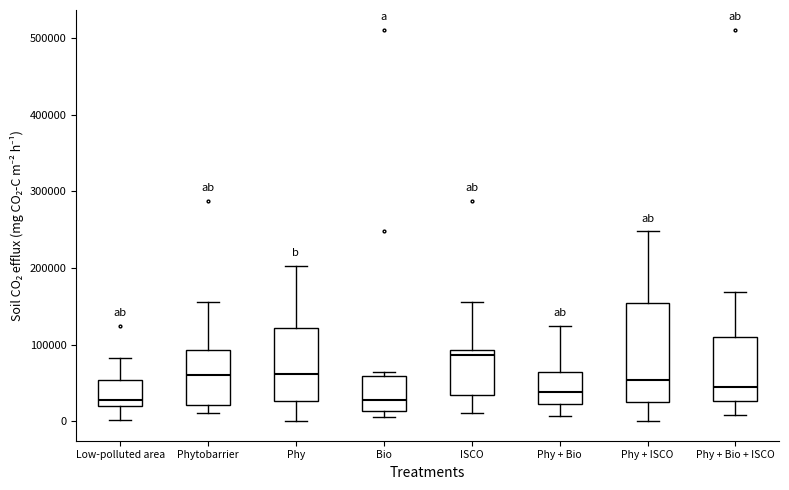

Reading left to right, read every box against the y-axis: the position of its median line, the range the box covers, and the ends of its whiskers. The values are not printed on the chart, so give them approximately, as read against the axis.

Low-polluted area: median 30000, box 20000 to 50000, whiskers 0 to 80000
Phytobarrier: median 60000, box 20000 to 90000, whiskers 10000 to 160000
Phy: median 60000, box 30000 to 120000, whiskers 0 to 200000
Bio: median 30000, box 10000 to 60000, whiskers 10000 (just below the box's lower edge) to 60000 (just above the box's upper edge)
ISCO: median 90000 (just below the box's upper edge), box 30000 to 90000, whiskers 10000 to 160000
Phy + Bio: median 40000, box 20000 to 60000, whiskers 10000 to 120000
Phy + ISCO: median 50000, box 20000 to 150000, whiskers 0 to 250000
Phy + Bio + ISCO: median 40000, box 30000 to 110000, whiskers 10000 to 170000